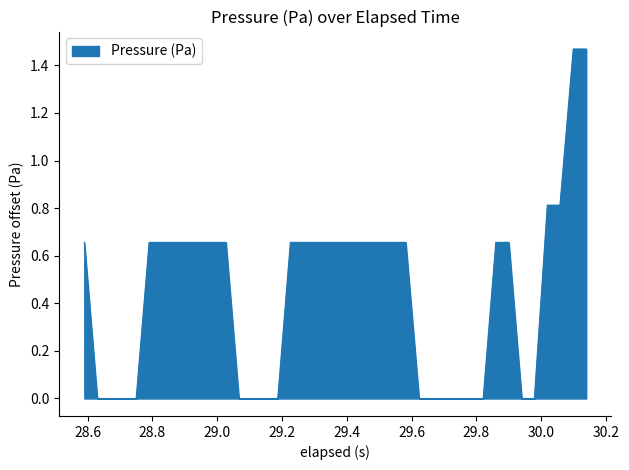

How many lines are shown in the chart?

1